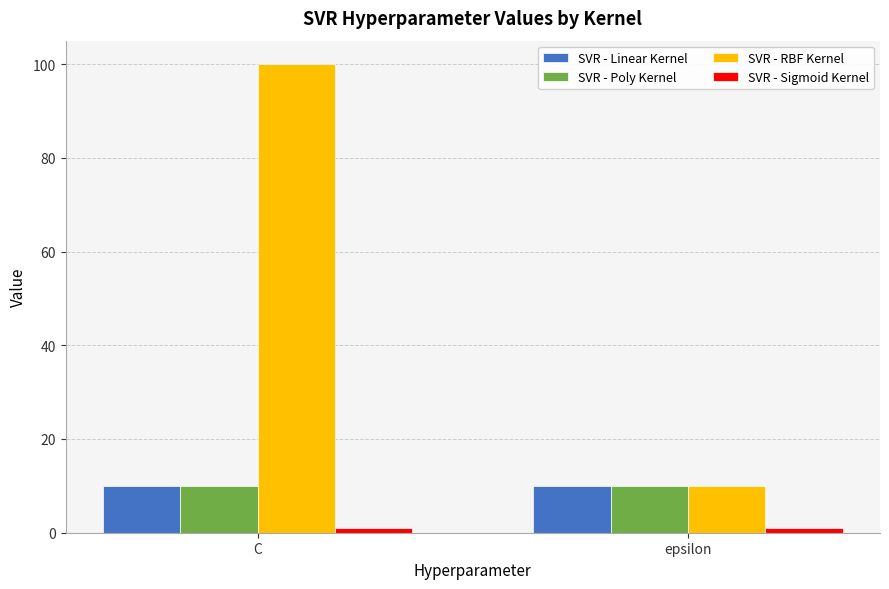

What is the difference between the maximum and minimum values in the SVR - RBF Kernel series?

90